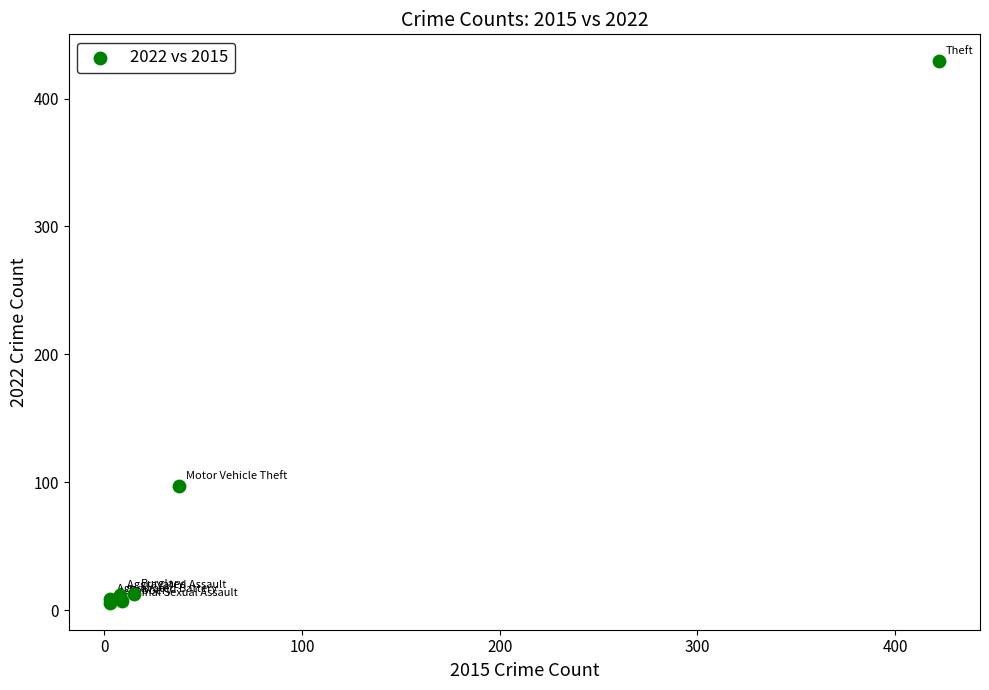

What Y value in the scatter plot is closest to 217?

97